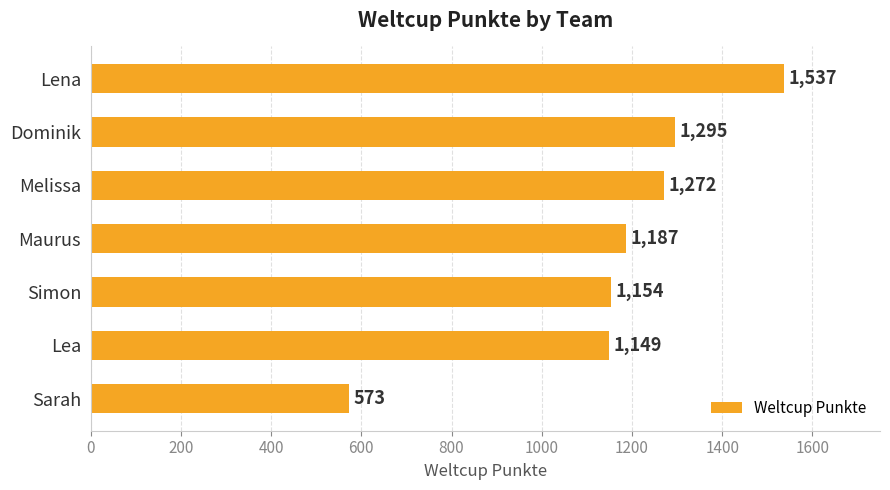

What is the label of the 3rd bar from the top?

Melissa